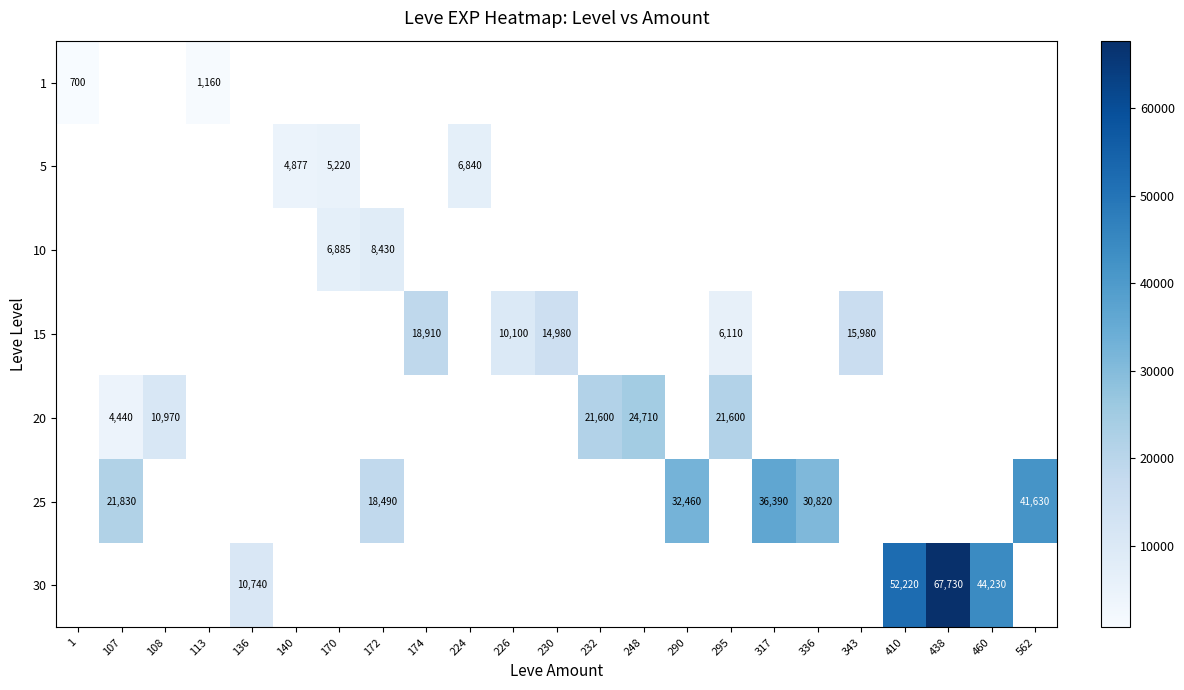

Which has a higher value, 107 or 248?

248